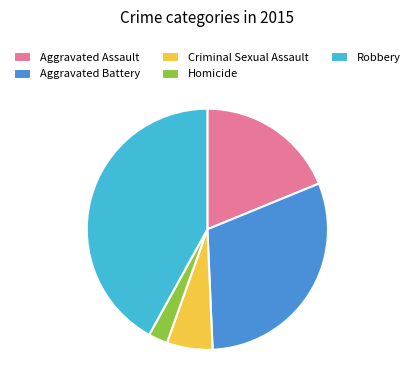

Is the sum of Homicide and Criminal Sexual Assault greater than half?

No